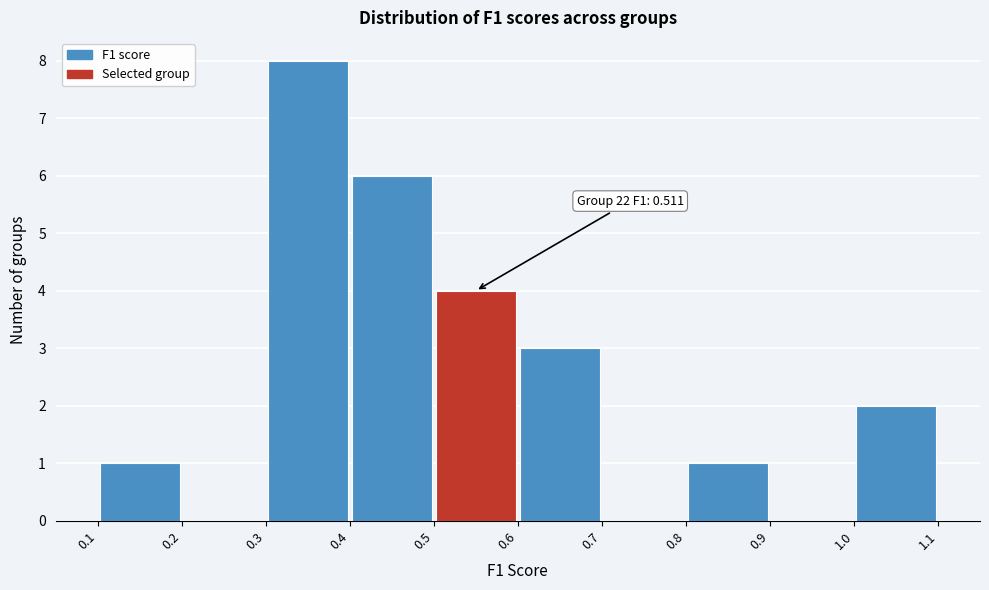

Which range on the x-axis has the tallest bar?

0.3 to 0.4